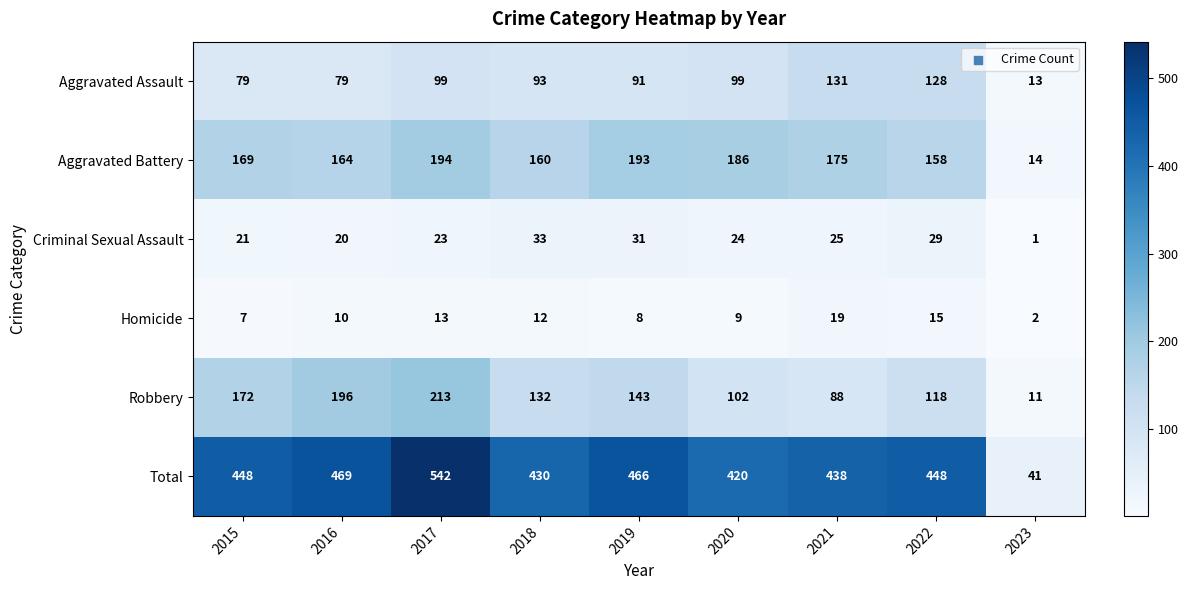

Is it true that Total equals 41 at 2023?

True